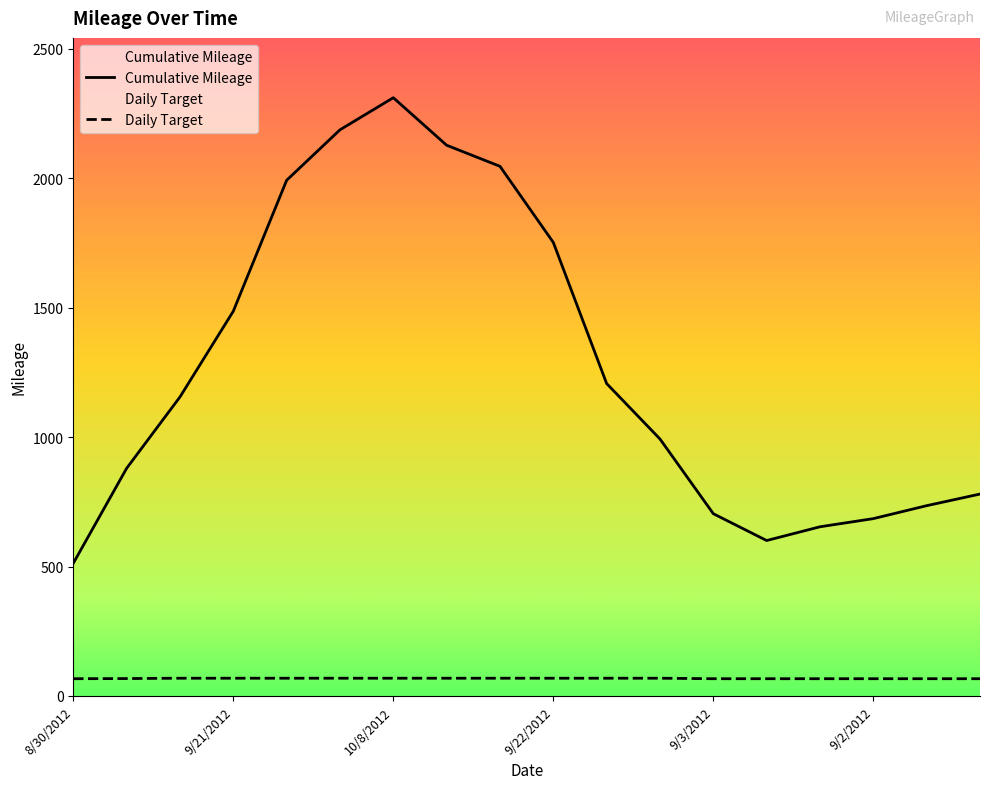

Which category has the lowest value in the Daily Target series?

8/30/2012